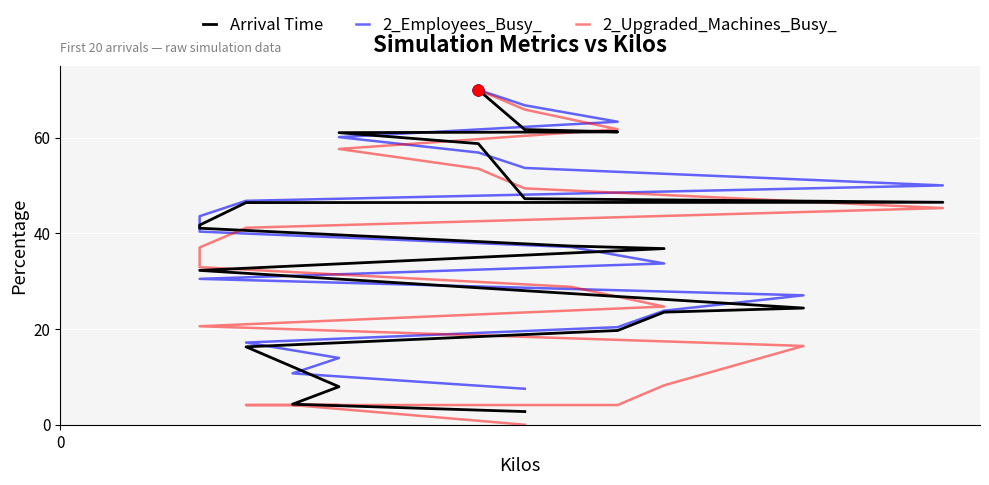

At how many categories does at least one series exceed 37?

11